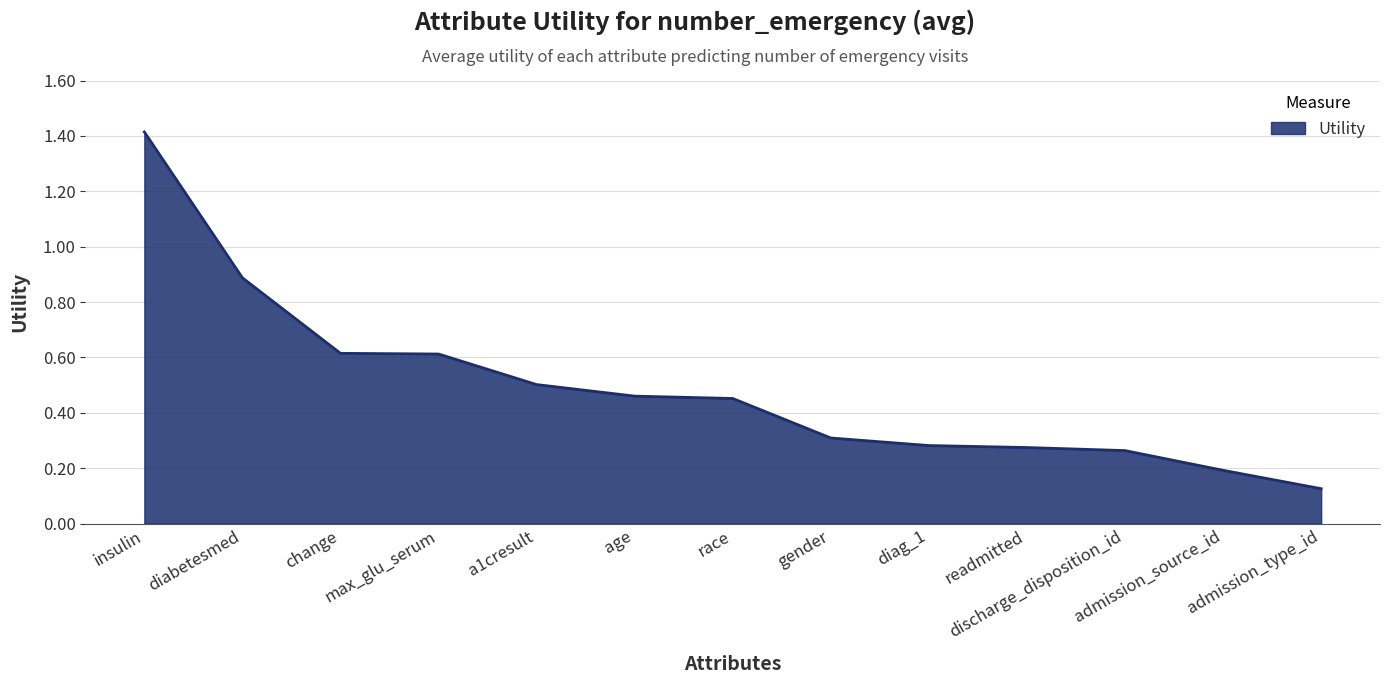

Does the chart display data point markers on the line(s)?

No